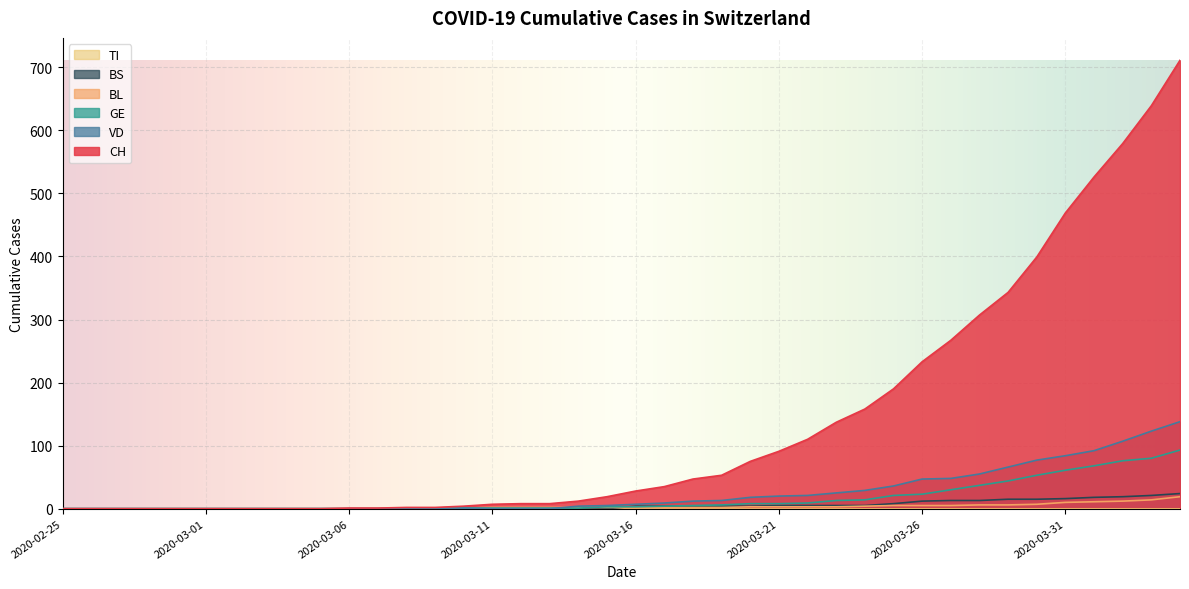

True or false: VD and CH cross at least once.

False